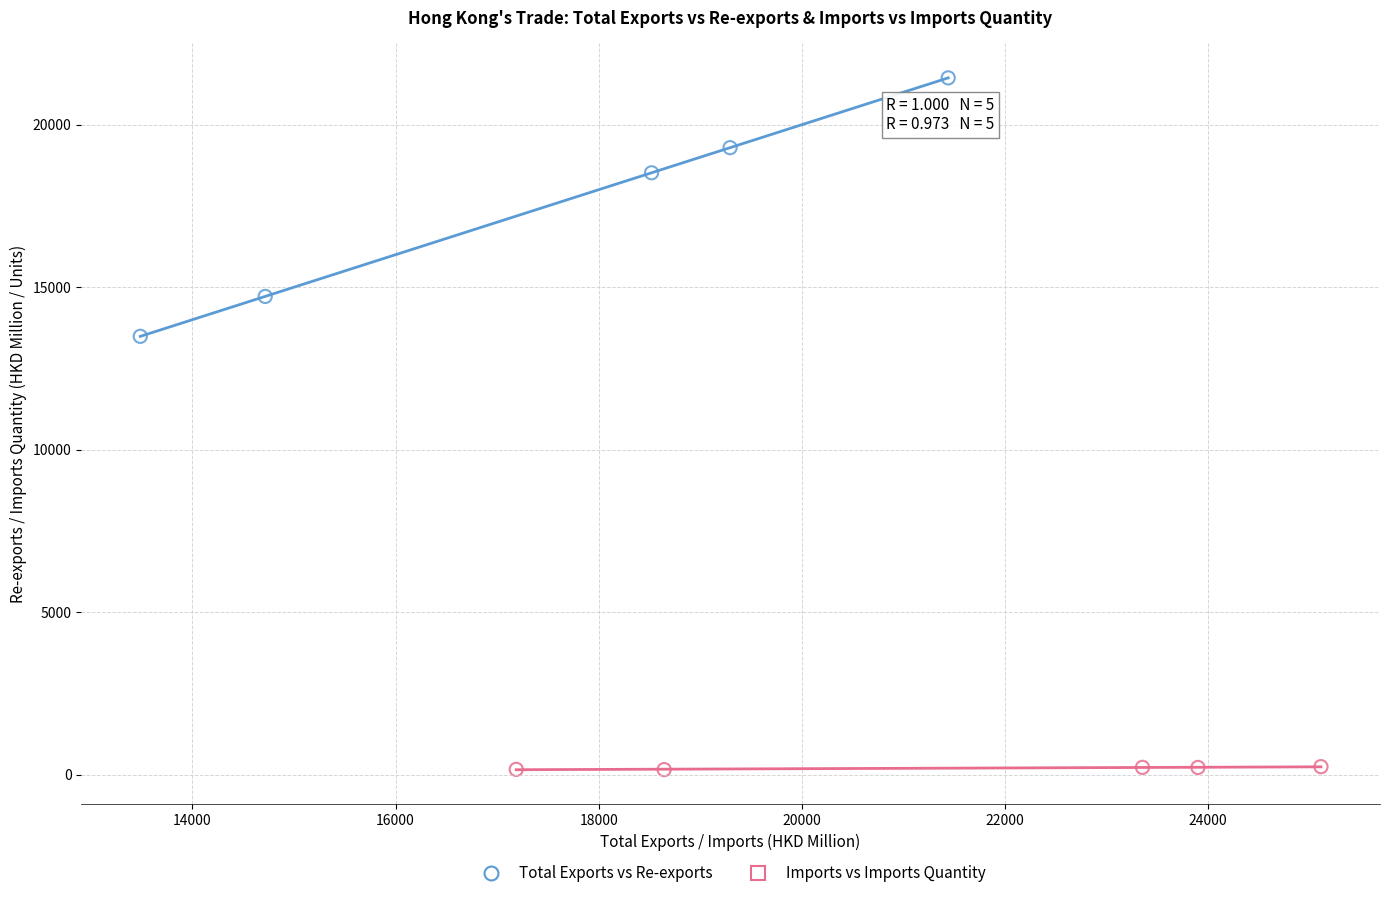

Which series has the widest spread of Y values?

Total Exports vs Re-exports